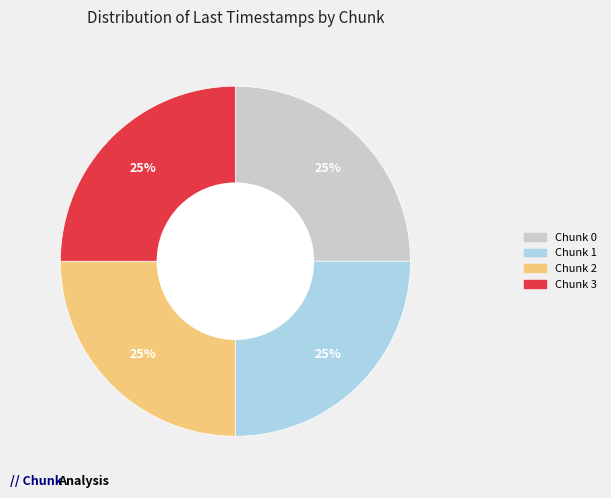

To the nearest percent, what is the average slice percentage?

25%